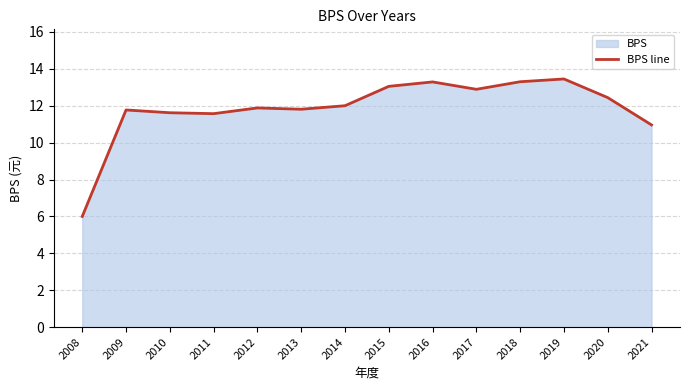

At which label is the value closest to 9?

2021